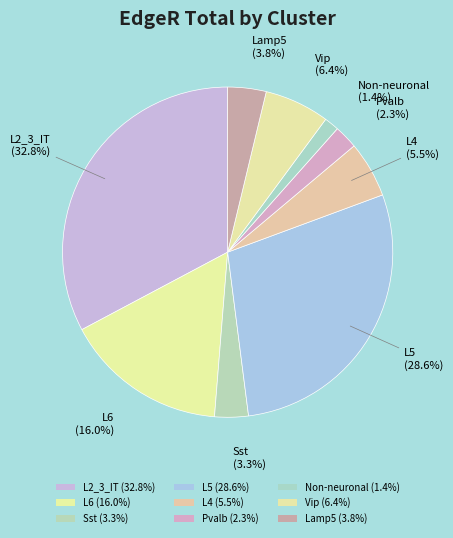

Count the number of slices in the pie.

9